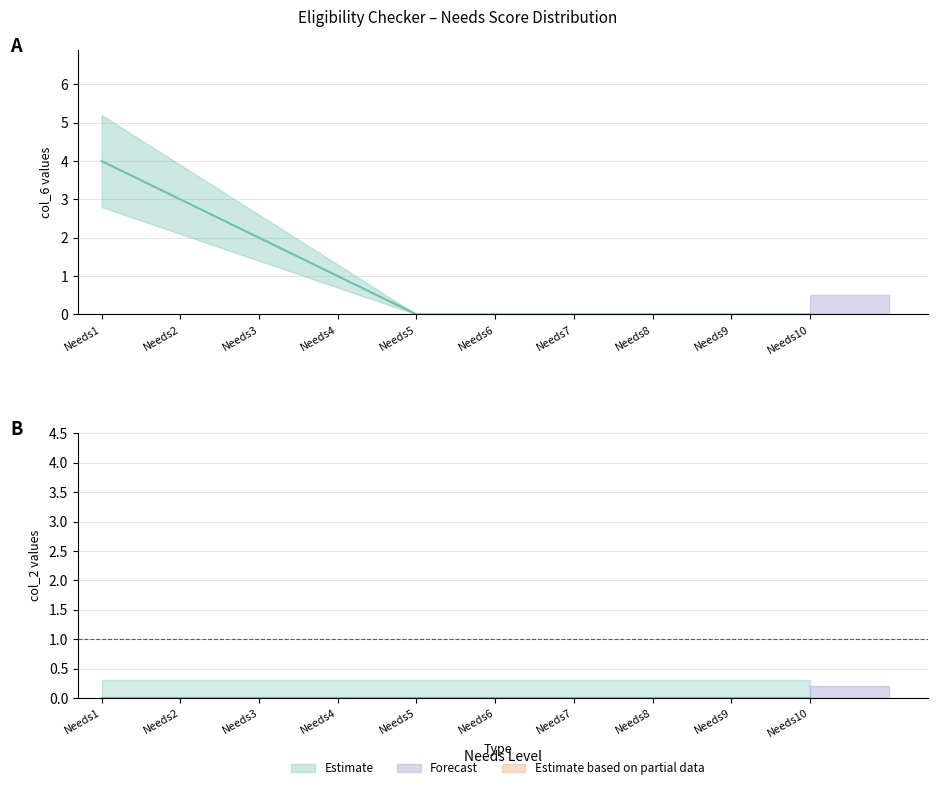

What is the change in value from Needs3 to Needs8?

-2